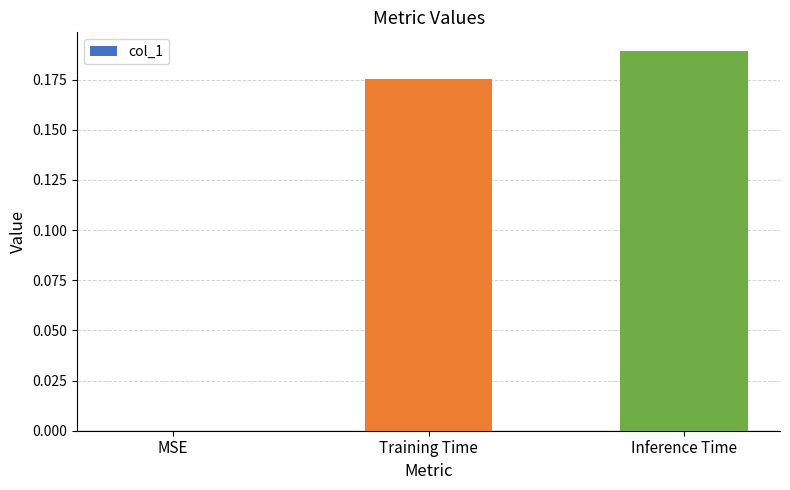

Count the number of data series in this chart.

1